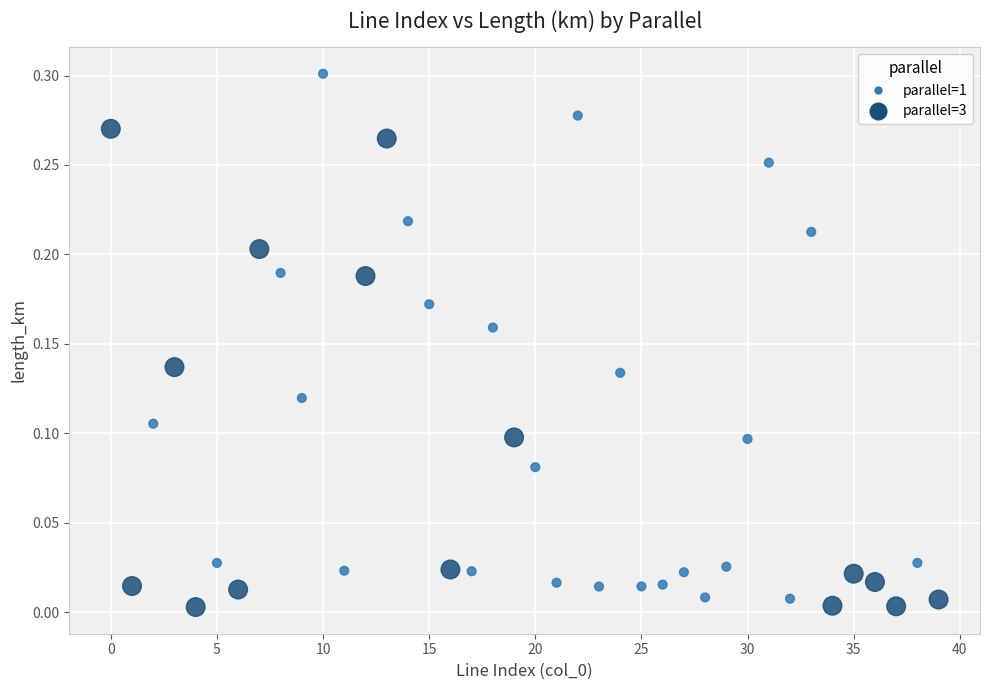

Which series contains the highest Y value?

parallel=1